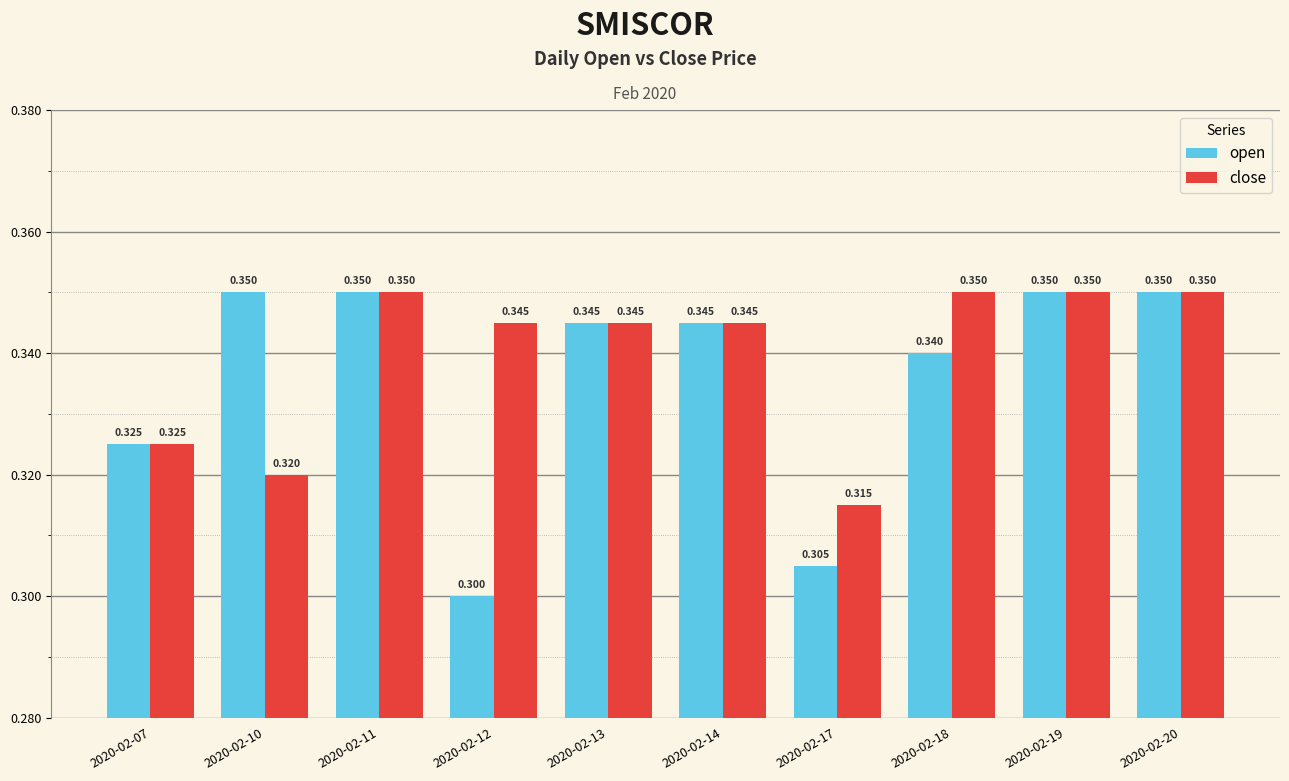

What are all the series names shown in the legend?

open, close